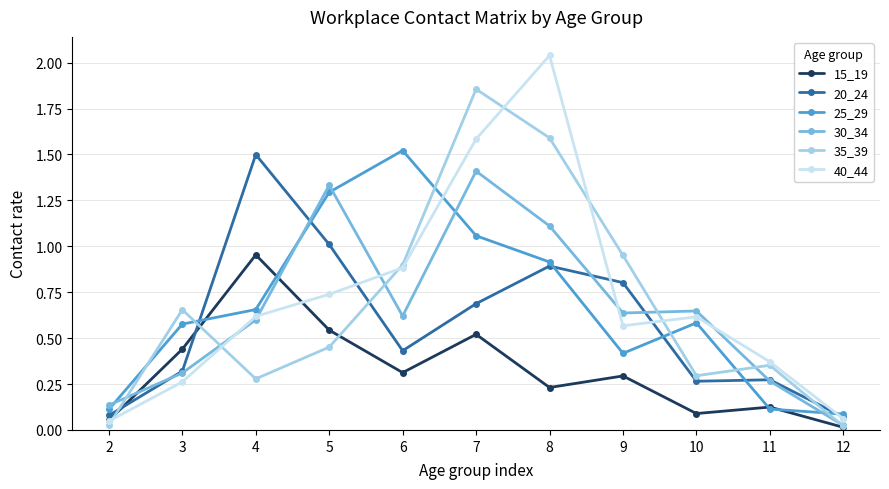

What is the difference between the maximum and minimum values in the 30_34 series?

1.4